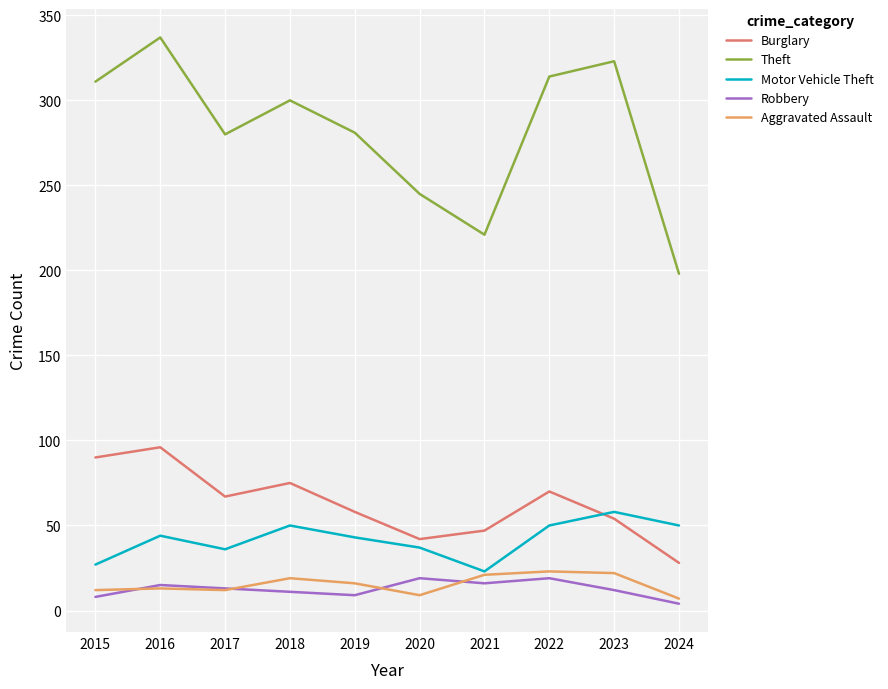

How many lines are shown in the chart?

5